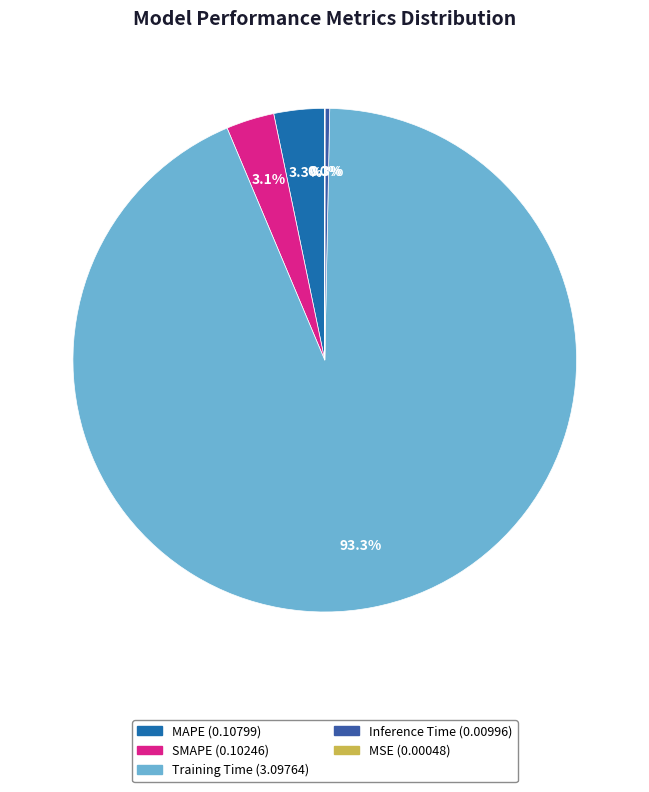

How many slices are in this pie chart?

5